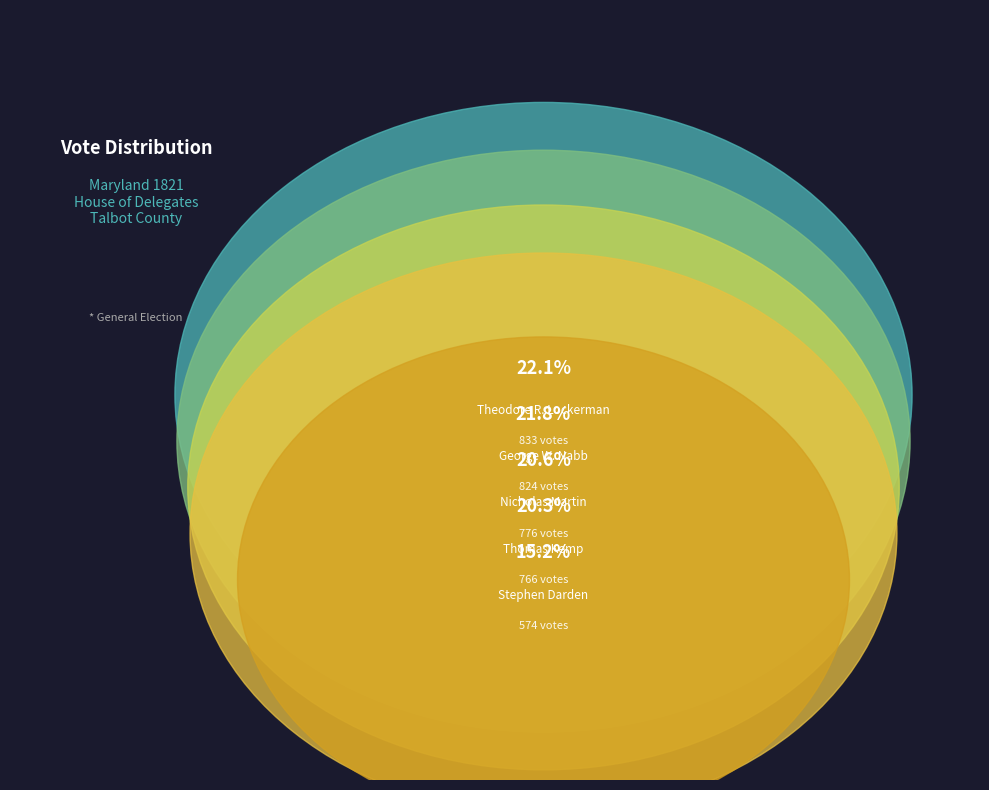

Rank the categories by value from lowest to highest.

Stephen Darden, Thomas Kemp, Nicholas Martin, George W. Nabb, Theodore R. Lockerman